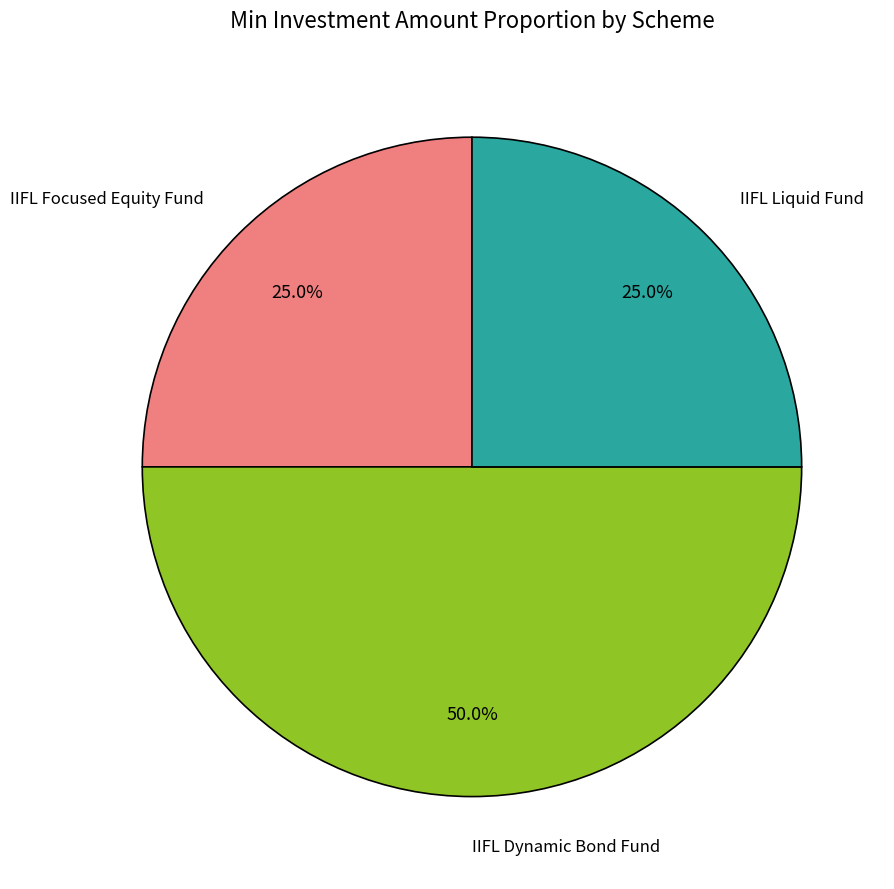

Is it true that IIFL Liquid Fund is 37% of the pie?

False